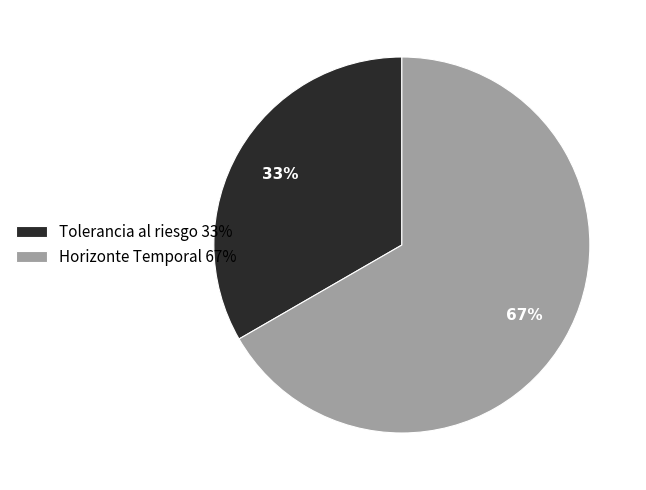

Is there any slice that represents more than half of the pie?

Yes